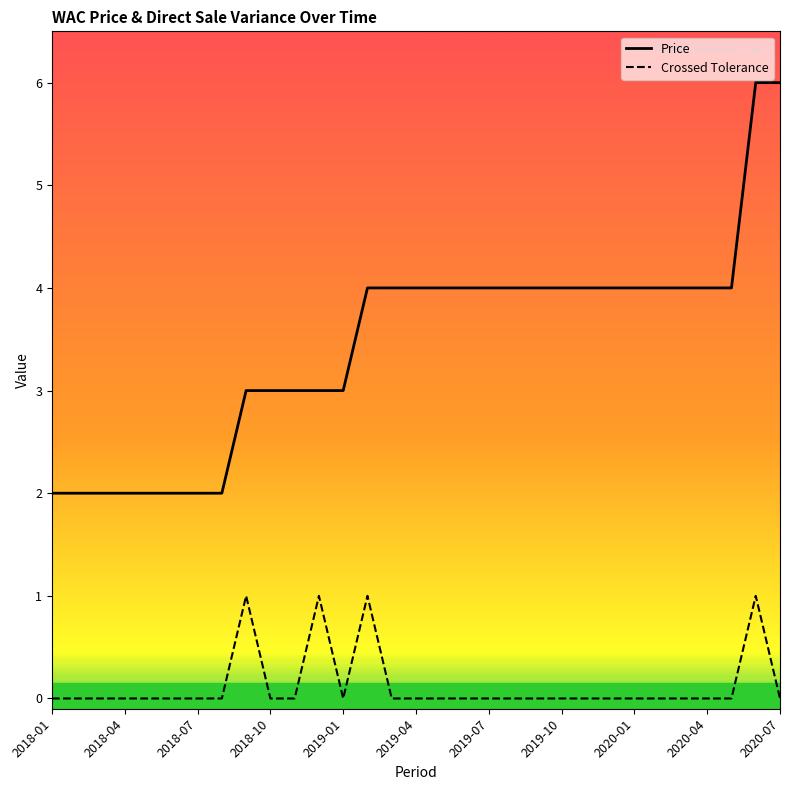

What is the difference between the maximum and minimum values in the Price series?

4